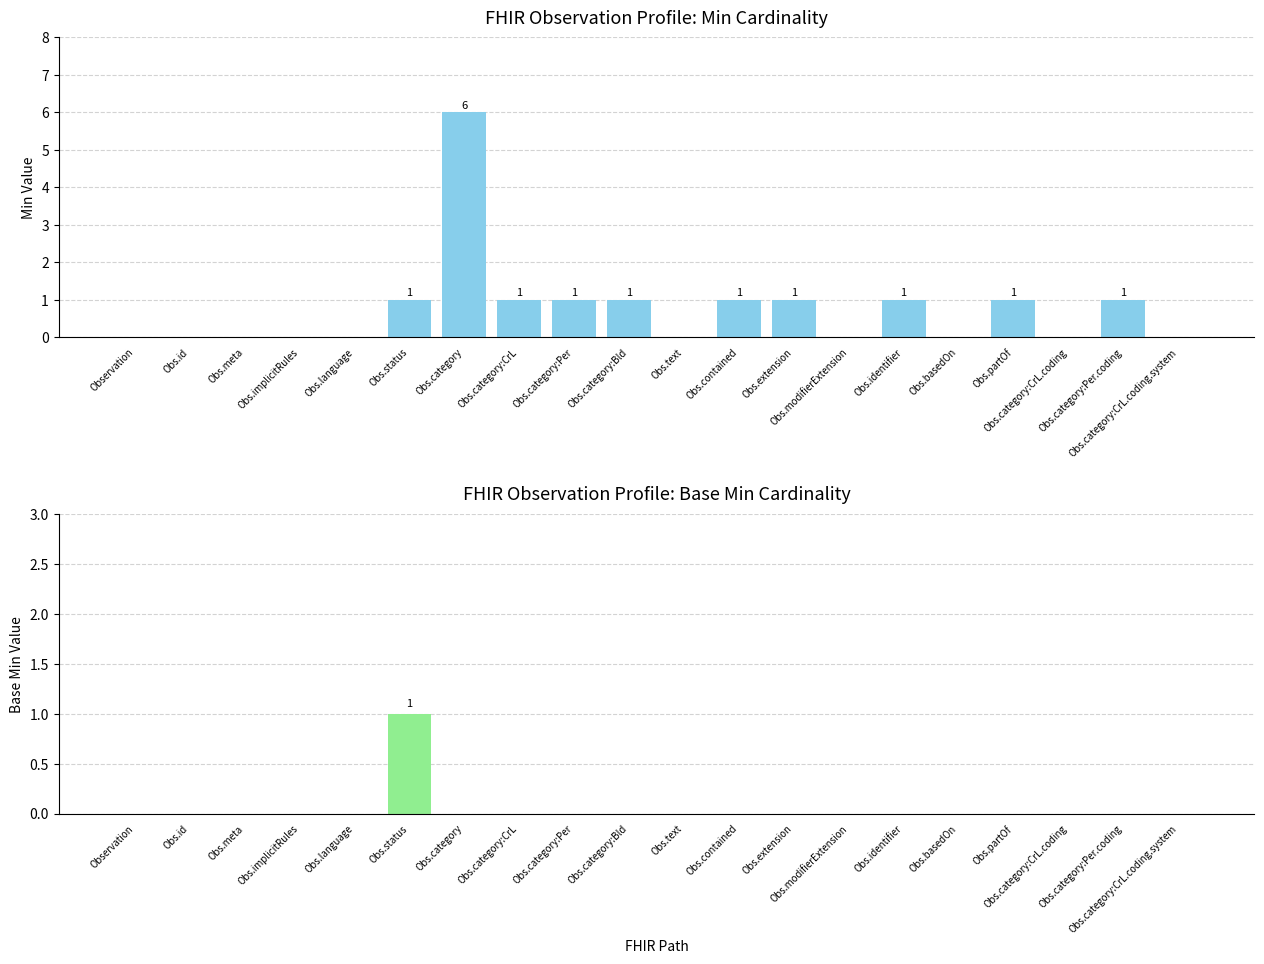

Which series has the widest spread of values?

Min